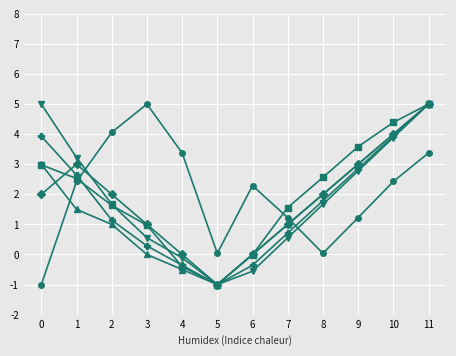

At which category is the sum across all series the highest?

11